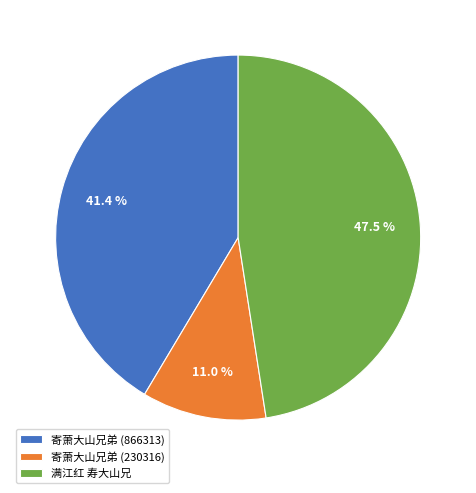

Does any single category account for the majority?

No